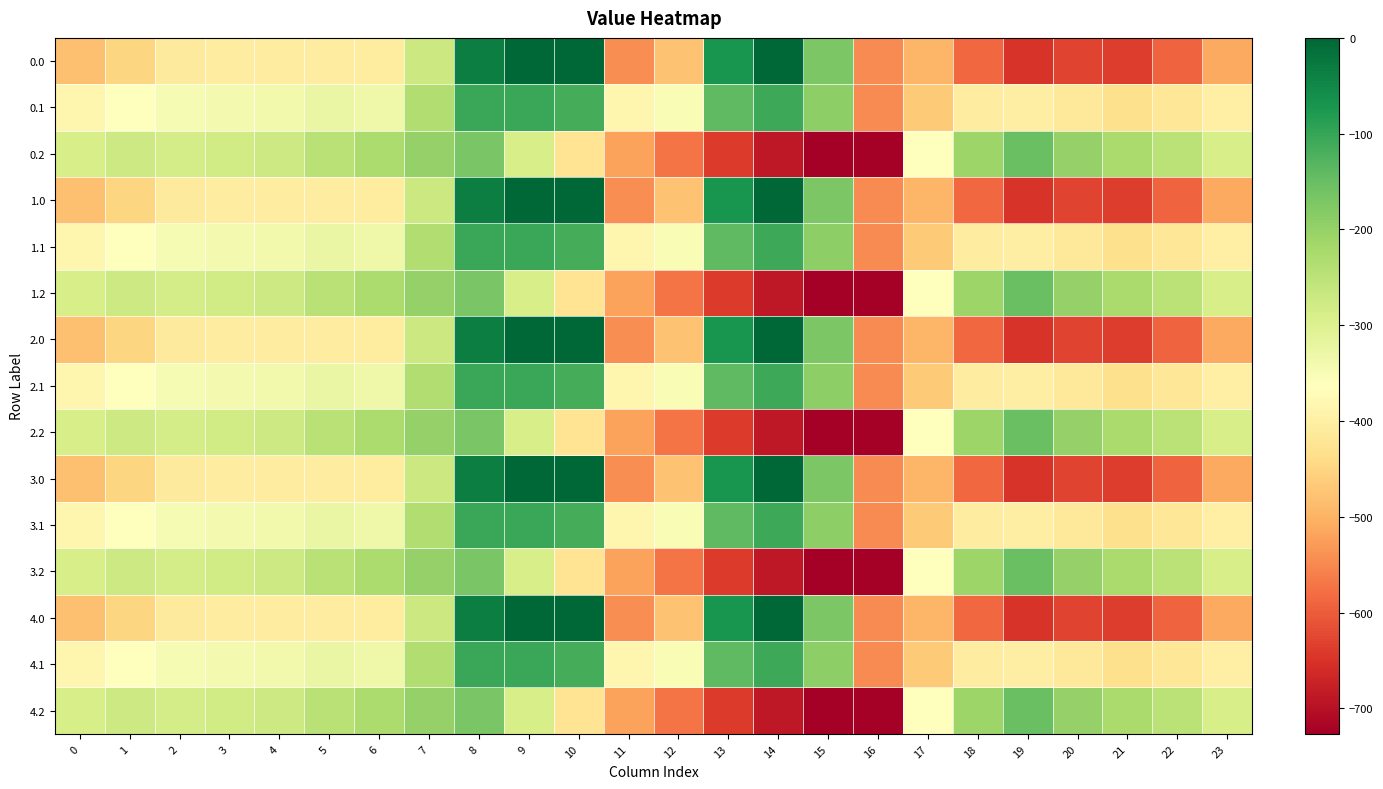

Rank the series at 3 from lowest to highest value.

0.0, 1.0, 2.0, 3.0, 4.0, 0.1, 1.1, 2.1, 3.1, 4.1, 0.2, 1.2, 2.2, 3.2, 4.2